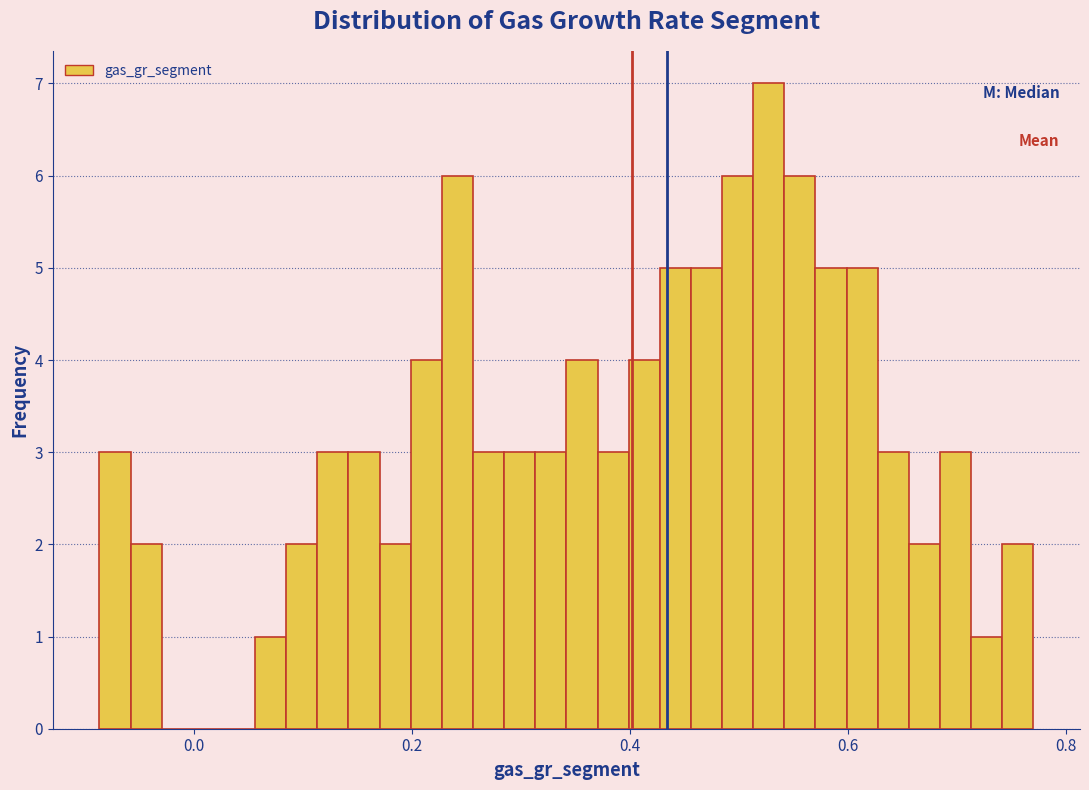

Read against the x-axis, roughly where is the centre of the tallest bar?

0.52